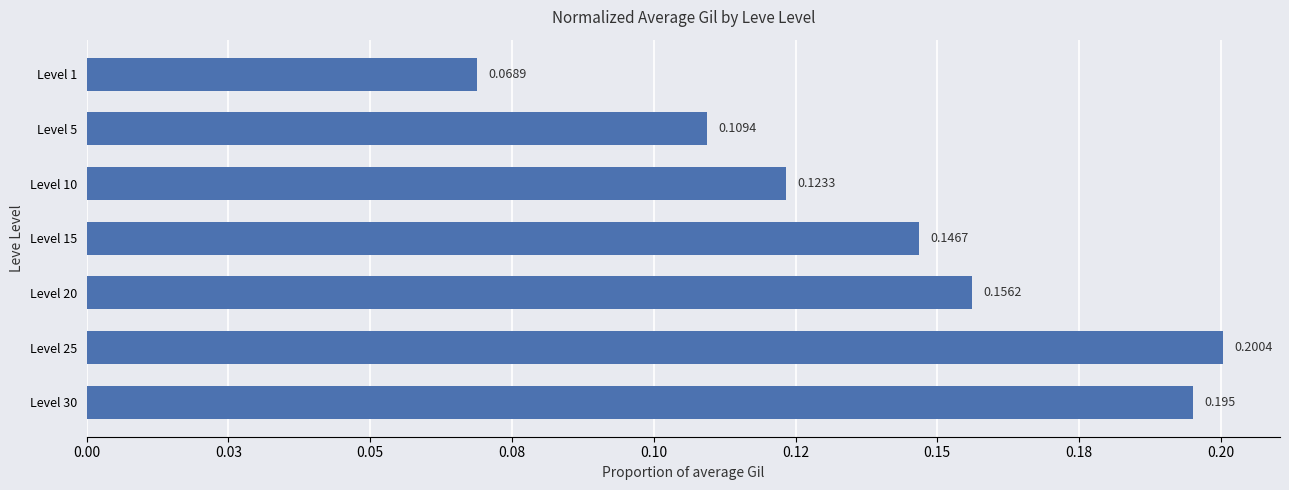

Count the number of categories in the chart.

7